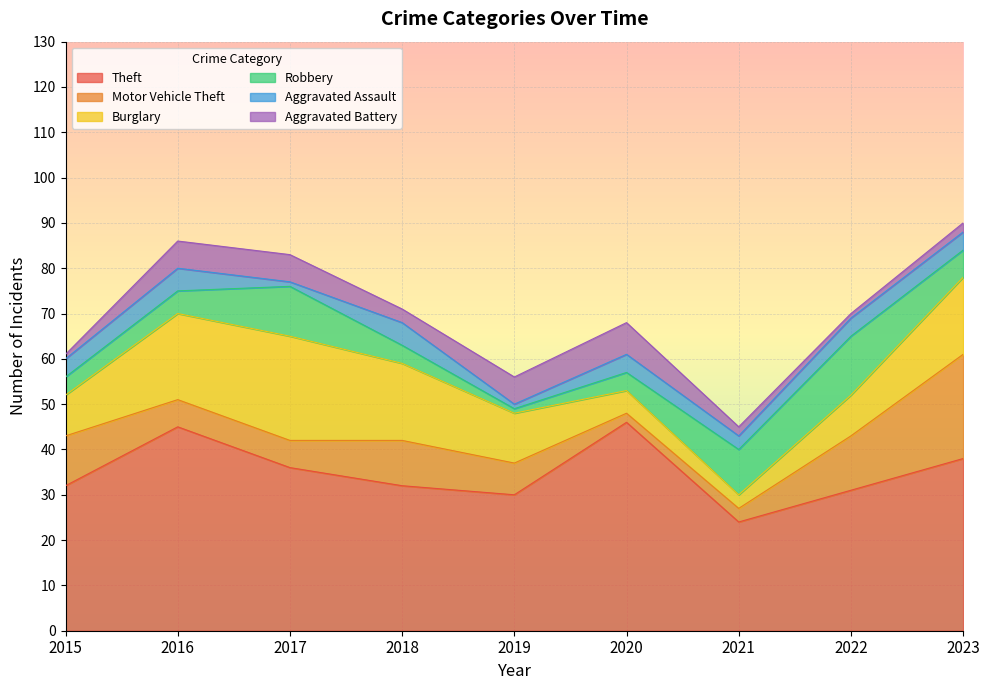

How many values in the Robbery series are below 5?

4